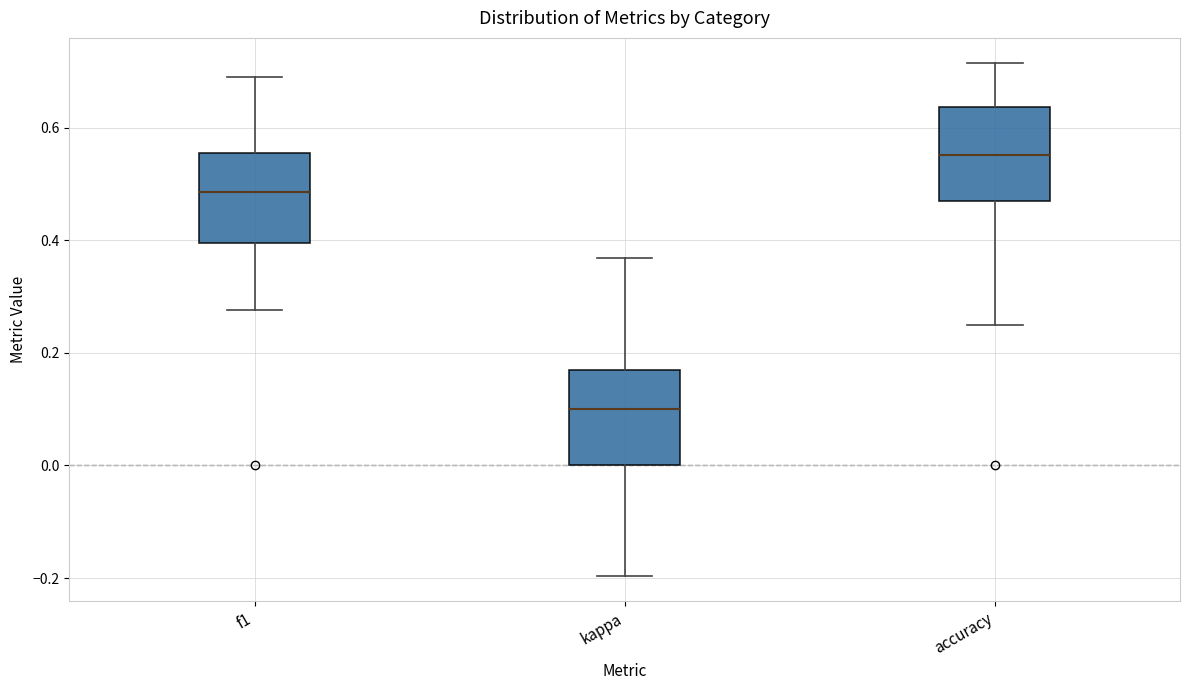

Where does the median line of the box for f1 sit on the y-axis? The values are not printed on the chart, so give them approximately, as read against the axis.

0.48